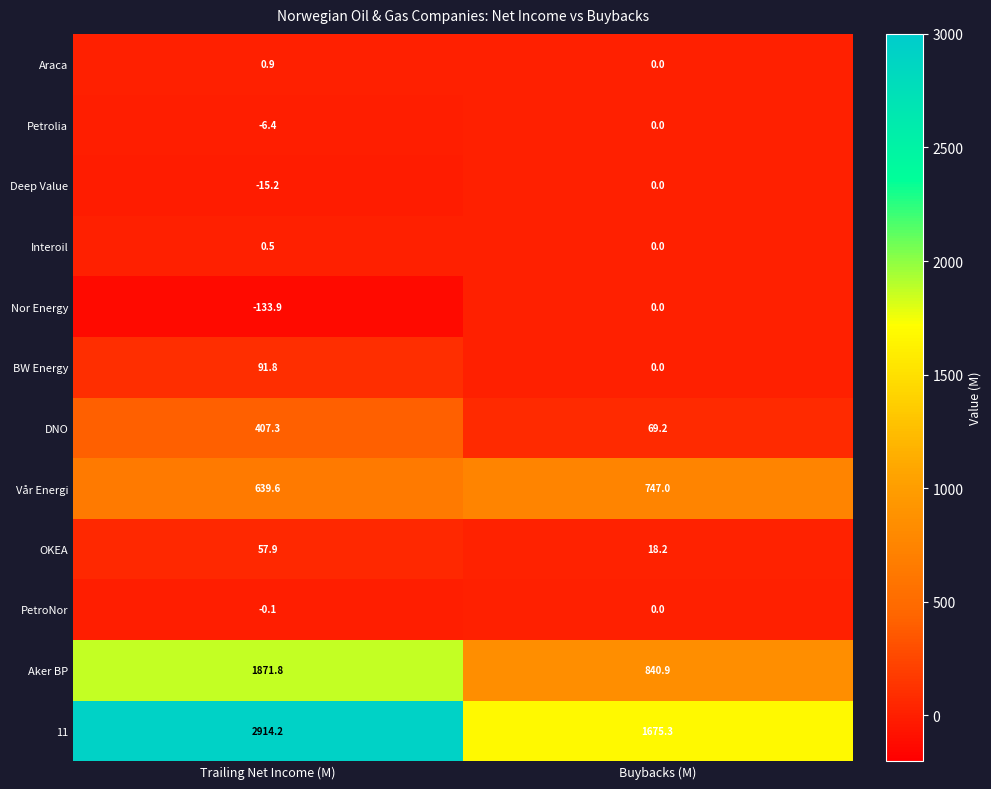

What is the sum of all BW Energy values?

91.8